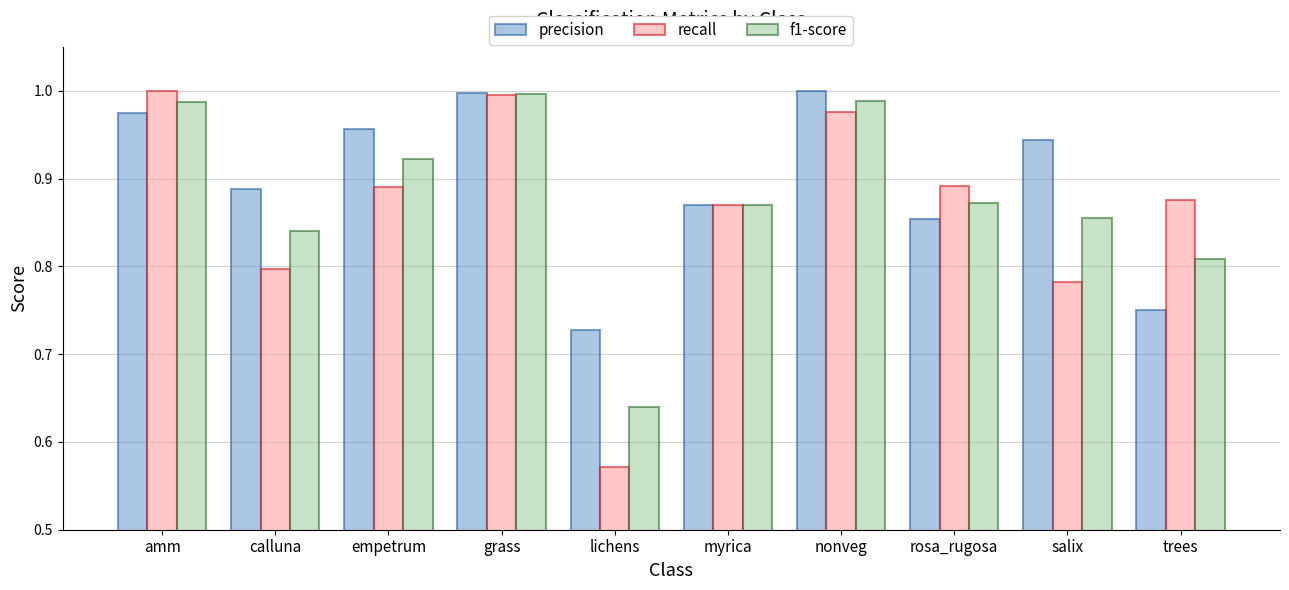

What is the sum of all f1-score values?

8.8